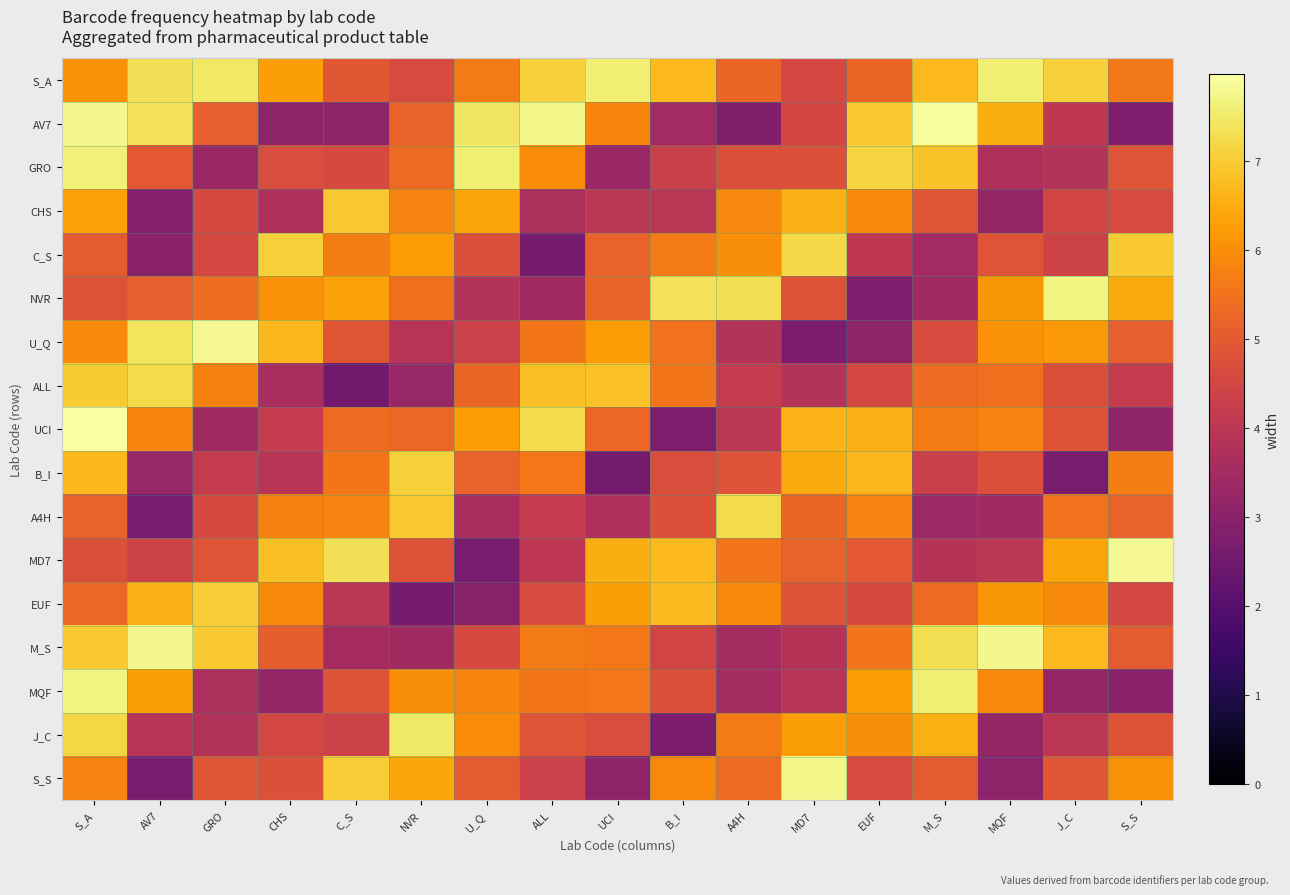

At which category is the sum across all series the highest?

S_A